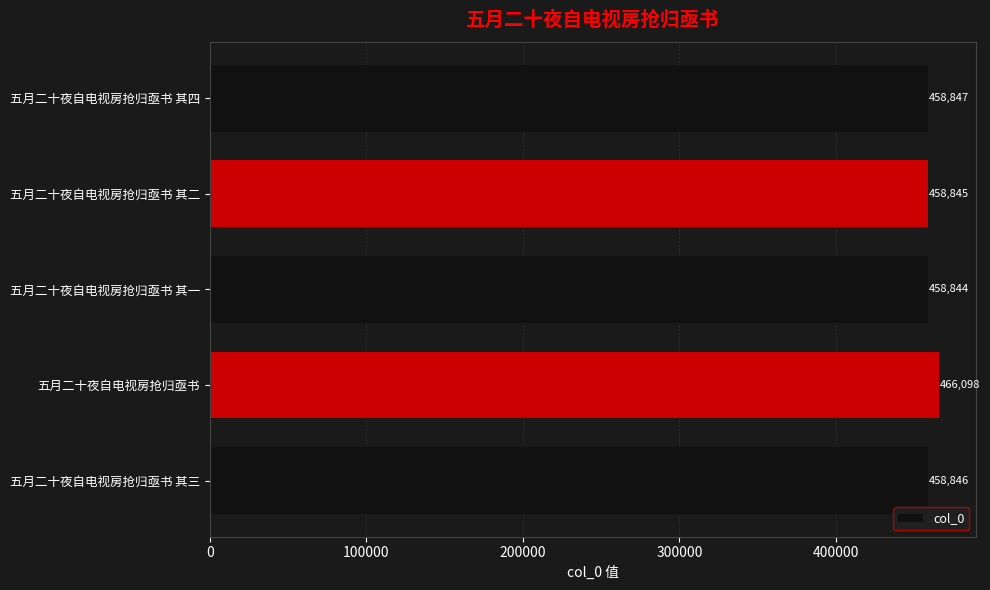

Reading bottom to top, extract all data points from this chart.

五月二十夜自电视房抢归亟书 其三=458846	五月二十夜自电视房抢归亟书=466098	五月二十夜自电视房抢归亟书 其一=458844	五月二十夜自电视房抢归亟书 其二=458845	五月二十夜自电视房抢归亟书 其四=458847